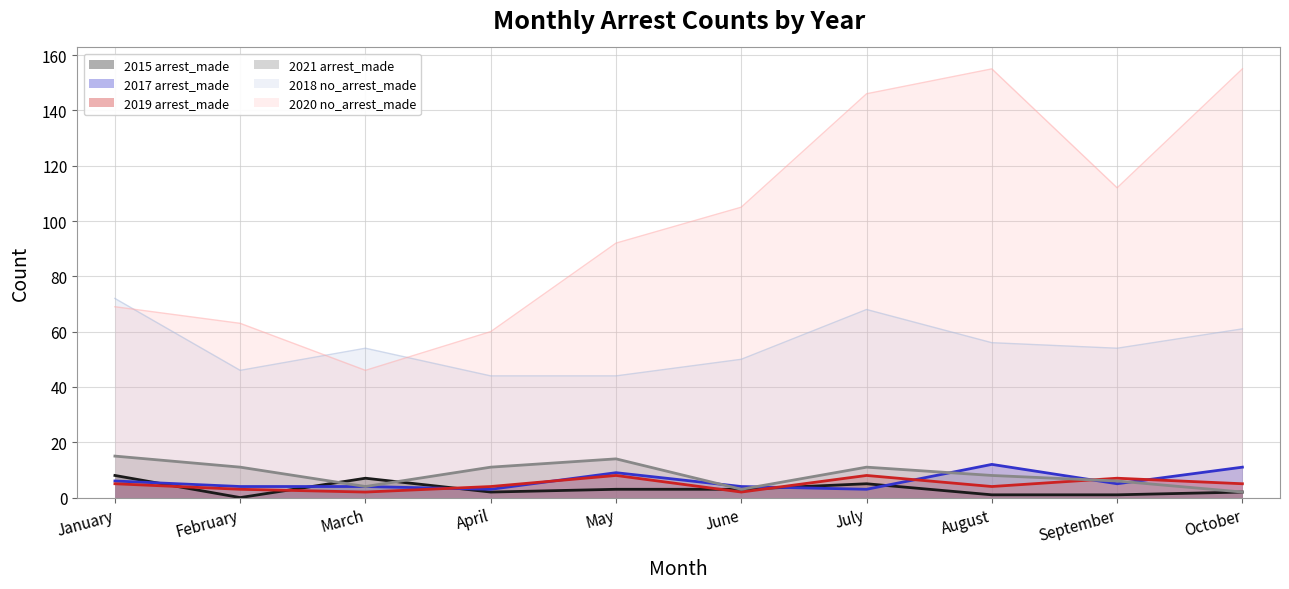

What is the sum of all 2021 arrest_made values?

85